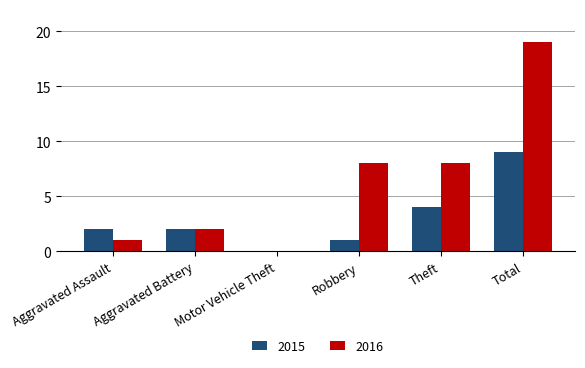

Is it true that 2016 equals 8 at Robbery?

True